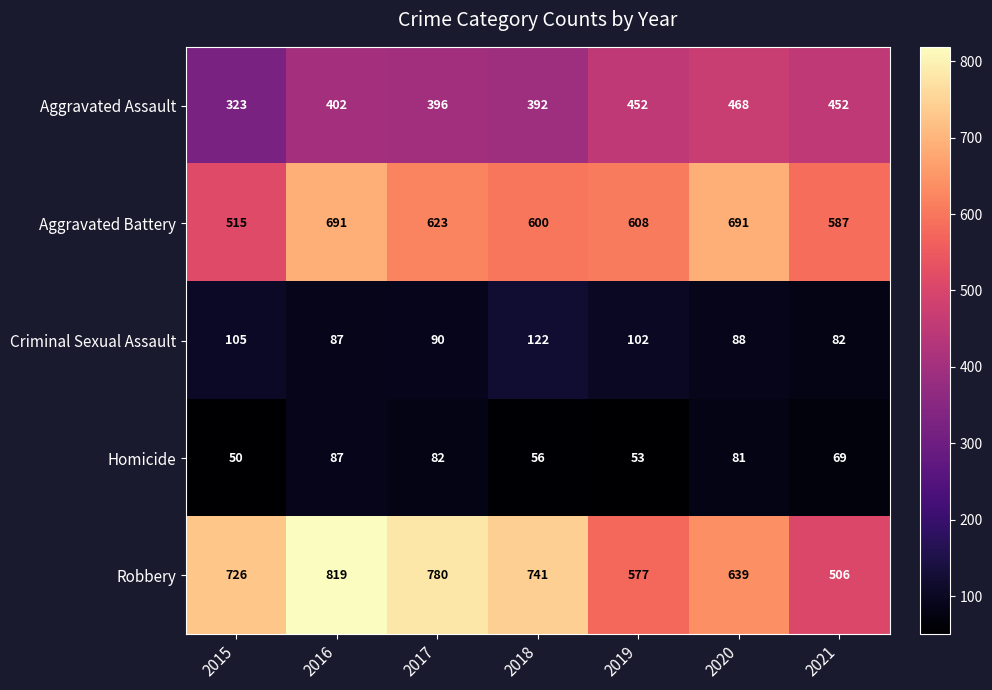

How many values in the Robbery series are below 726?

3